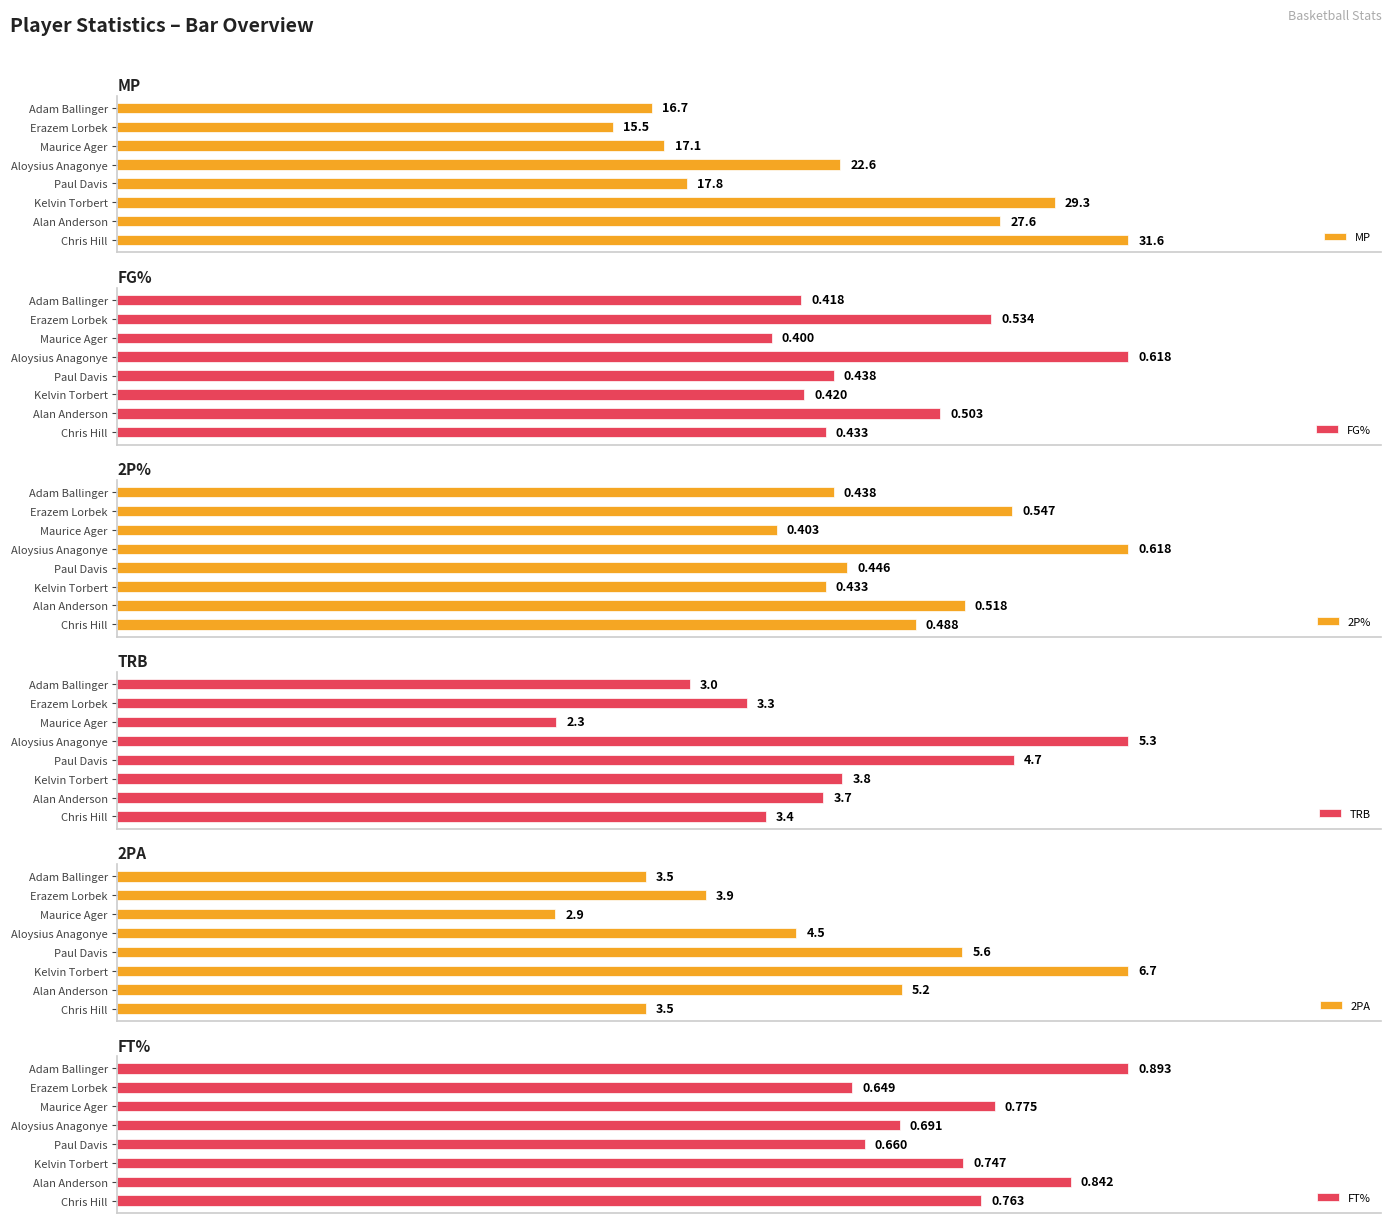

Are the bars grouped side by side (vs. stacked)?

Yes